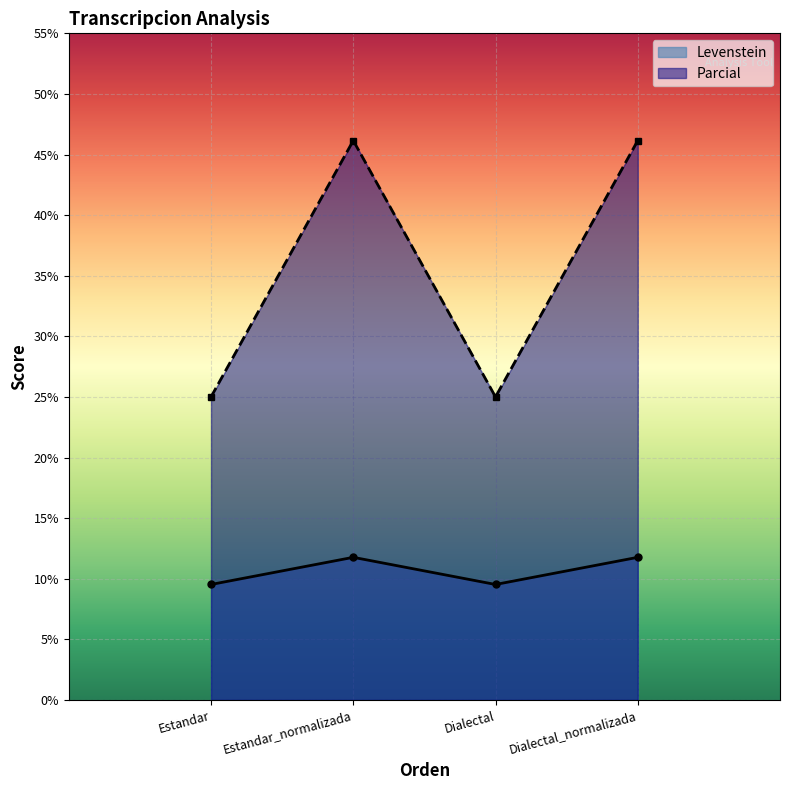

Count the number of data series in this chart.

2